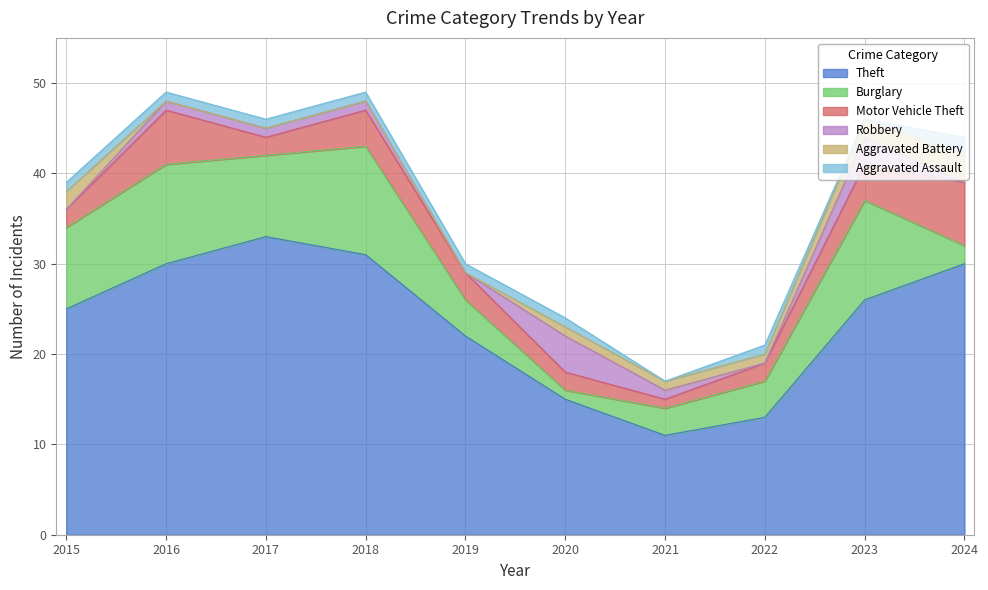

Between 2017 and 2018, which is larger?

2017